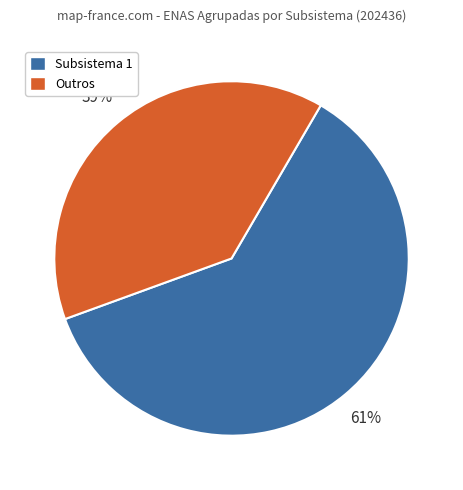

Is there a majority slice in this chart?

Yes